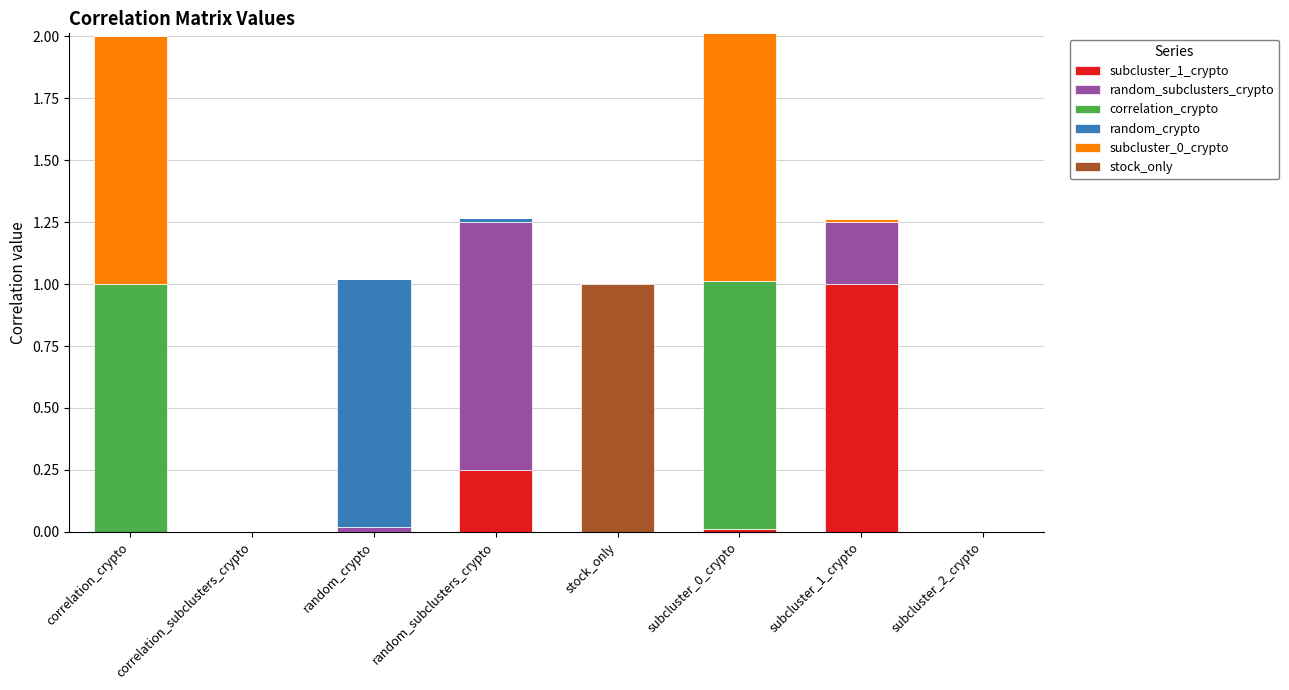

How many data points does each series have?

8